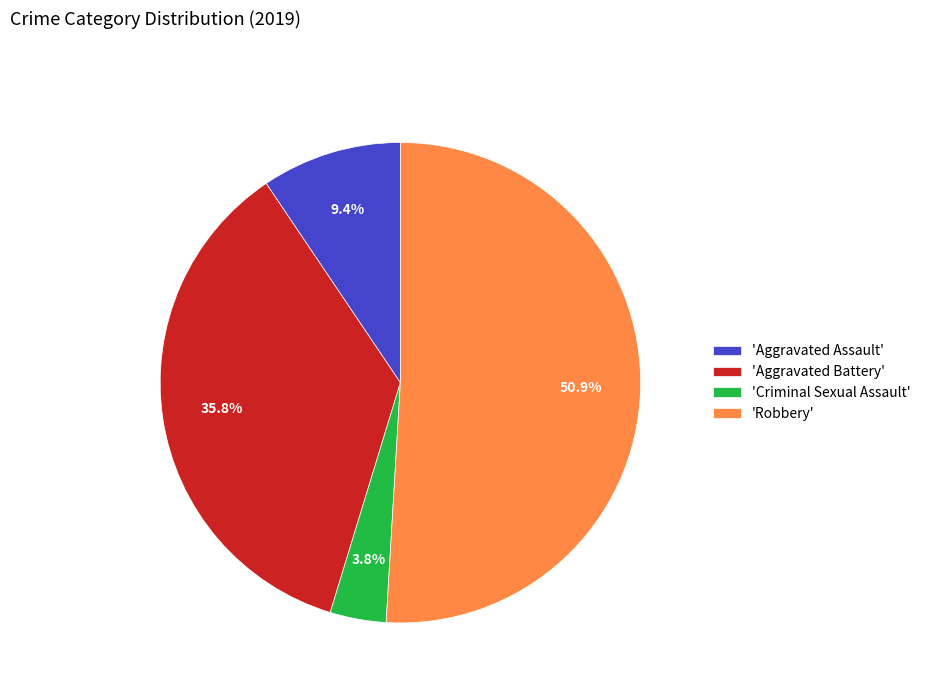

Which slice is the smallest?

'Criminal Sexual Assault'